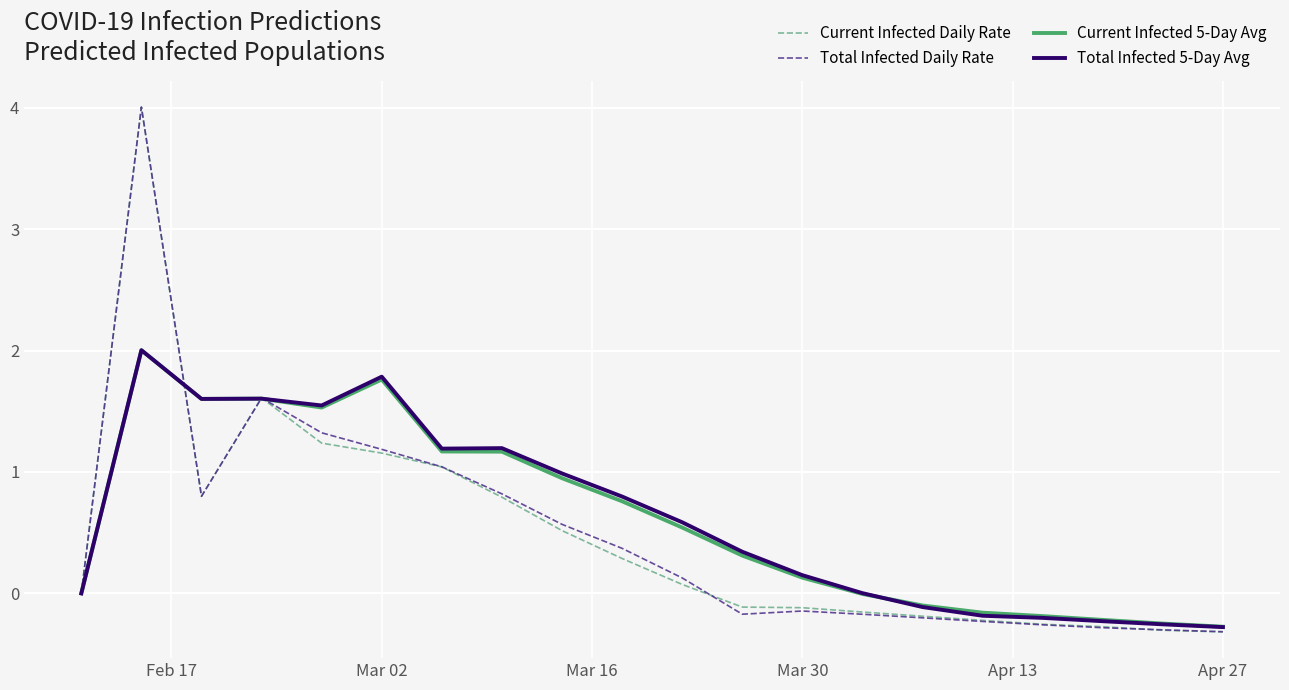

What is the minimum value for Total Infected 5-Day Avg?

-0.3